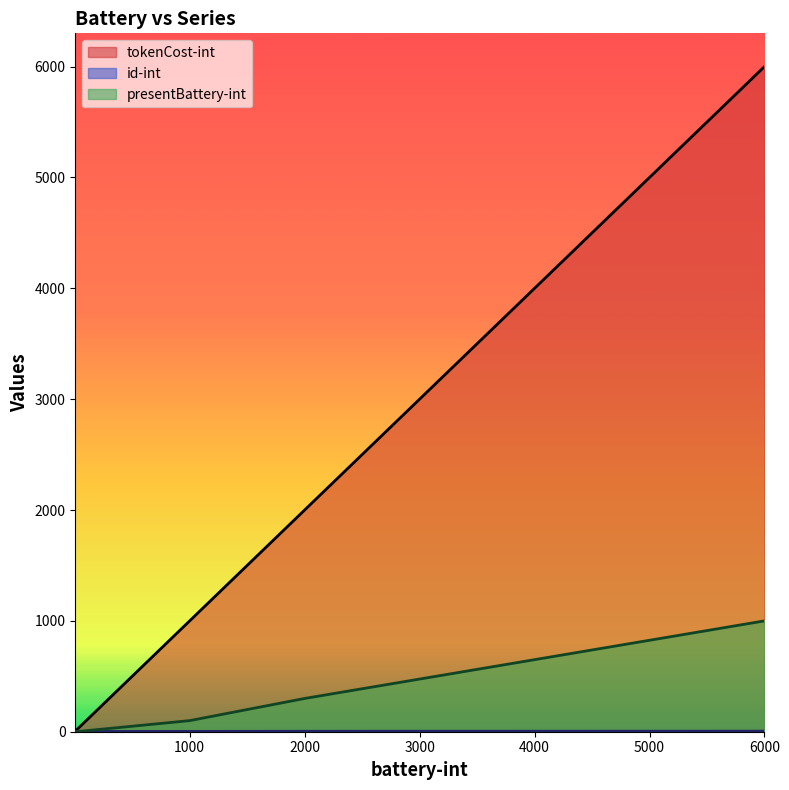

List the labels in order of tokenCost-int value, smallest first.

5, 10, 1000, 2000, 6000